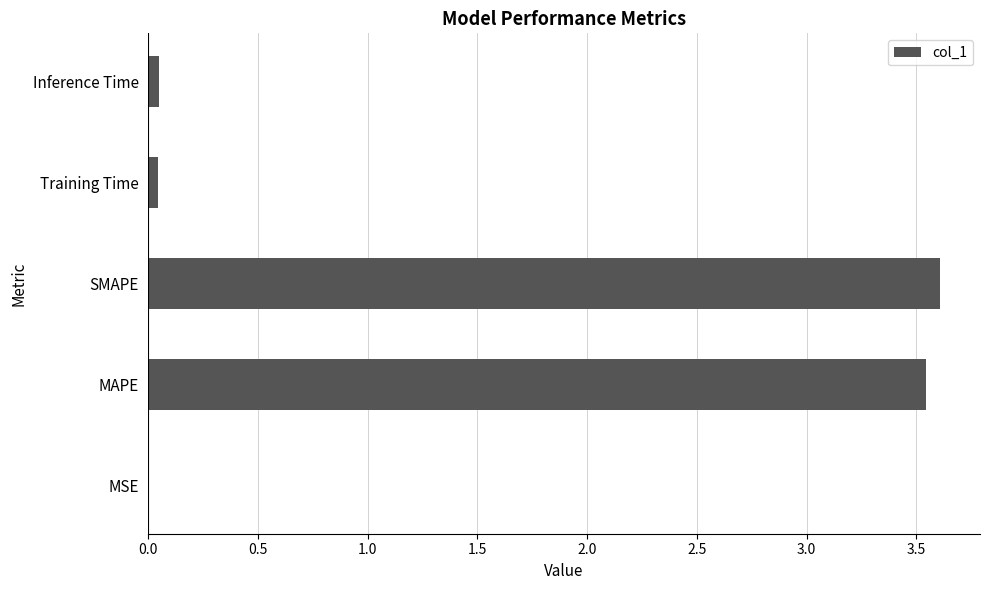

The value at SMAPE is 3.6. True or false?

True